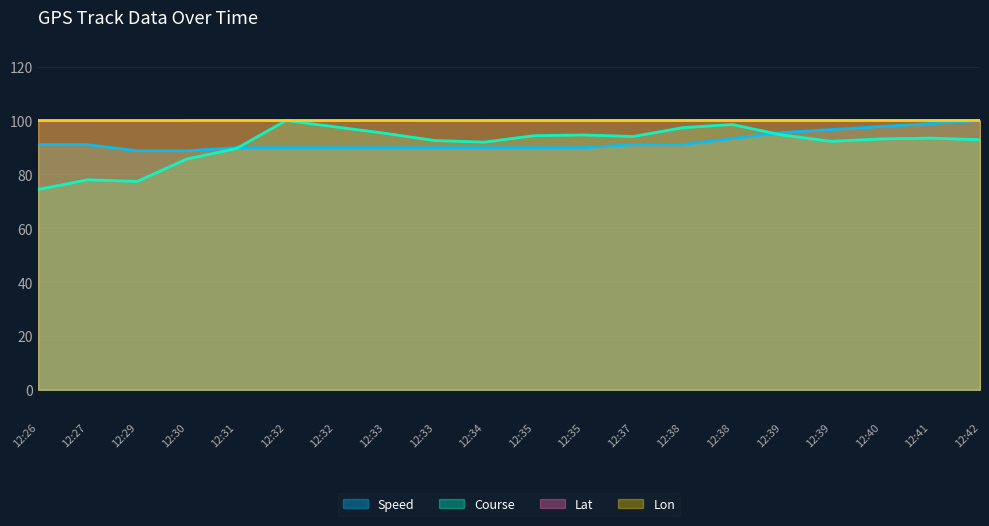

What is the maximum value for Lon?

100.0